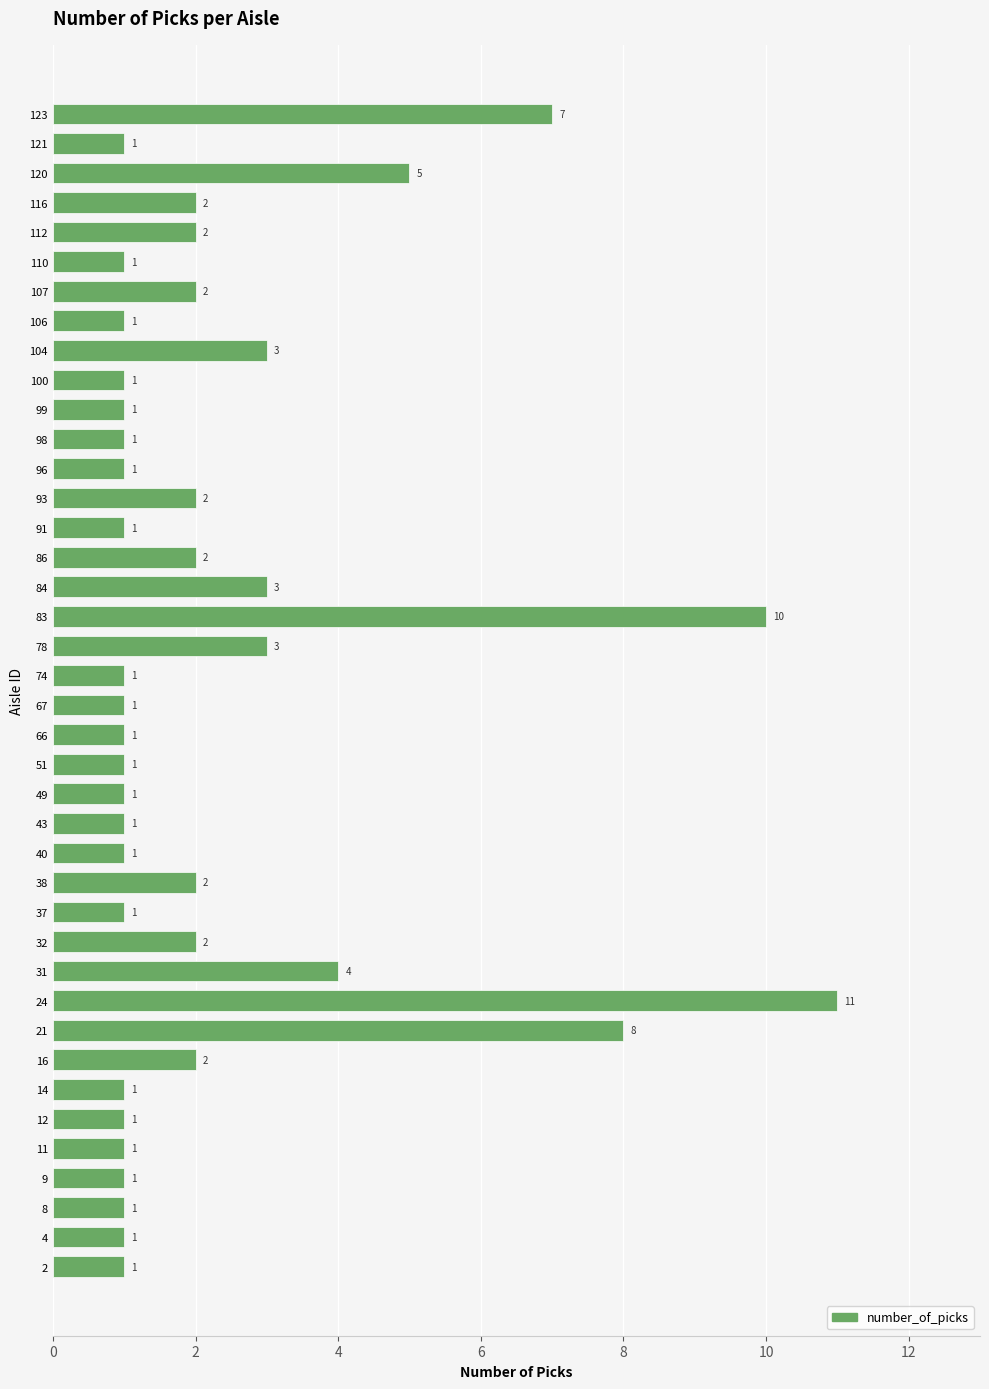

Approximately how many times larger is the value at 8 compared to 67?

1.0